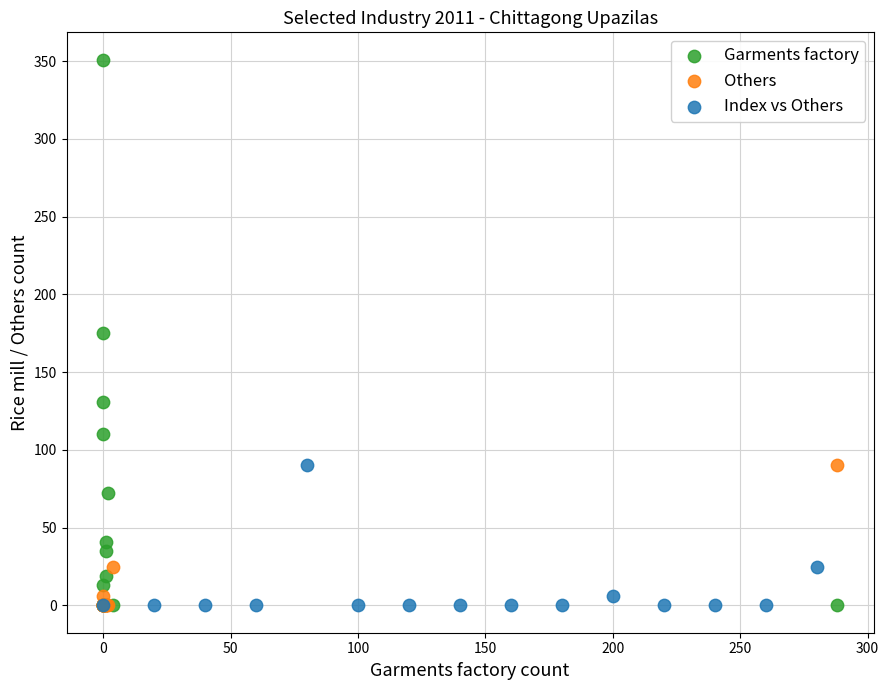

Which series contains the highest Y value?

Garments factory